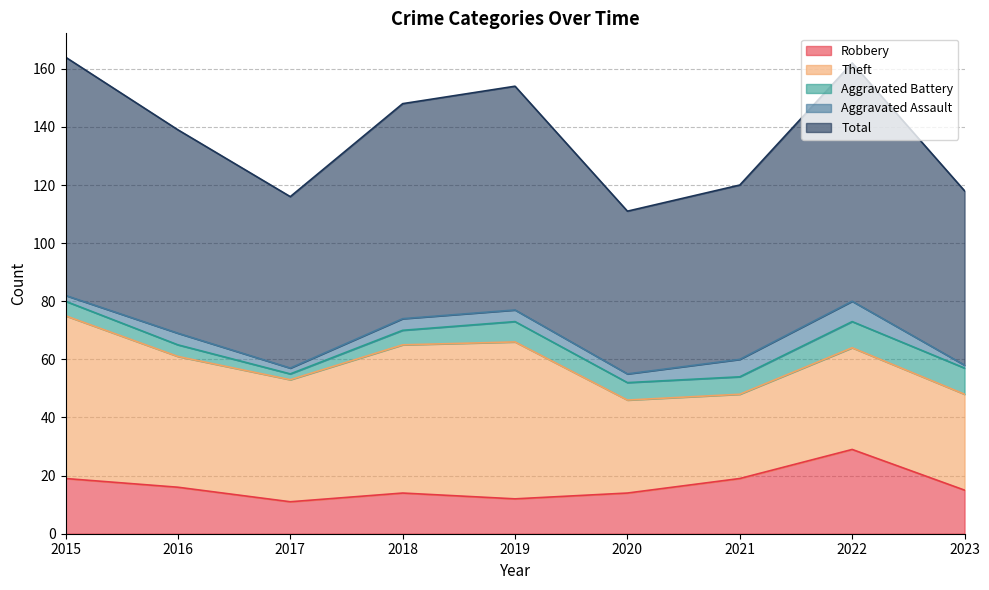

Reading left to right, transcribe all the data shown in this chart.

Robbery: 2015=19	2016=16	2017=11	2018=14	2019=12	2020=14	2021=19	2022=29	2023=15
Theft: 2015=56	2016=45	2017=42	2018=51	2019=54	2020=32	2021=29	2022=35	2023=33
Aggravated Battery: 2015=5	2016=4	2017=2	2018=5	2019=7	2020=6	2021=6	2022=9	2023=9
Aggravated Assault: 2015=2	2016=4	2017=2	2018=4	2019=4	2020=3	2021=6	2022=7	2023=1
Total: 2015=82	2016=70	2017=59	2018=74	2019=77	2020=56	2021=60	2022=82	2023=60